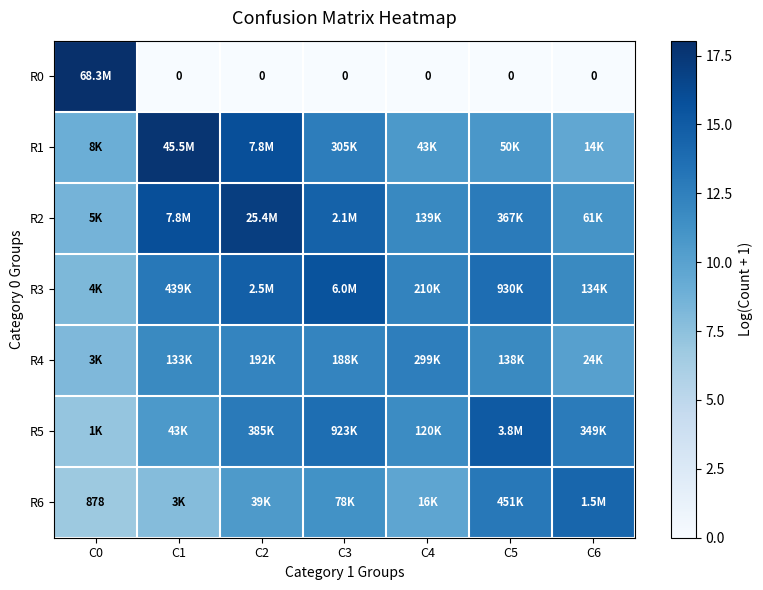

Where is R5 nearest to the value 11?

C1